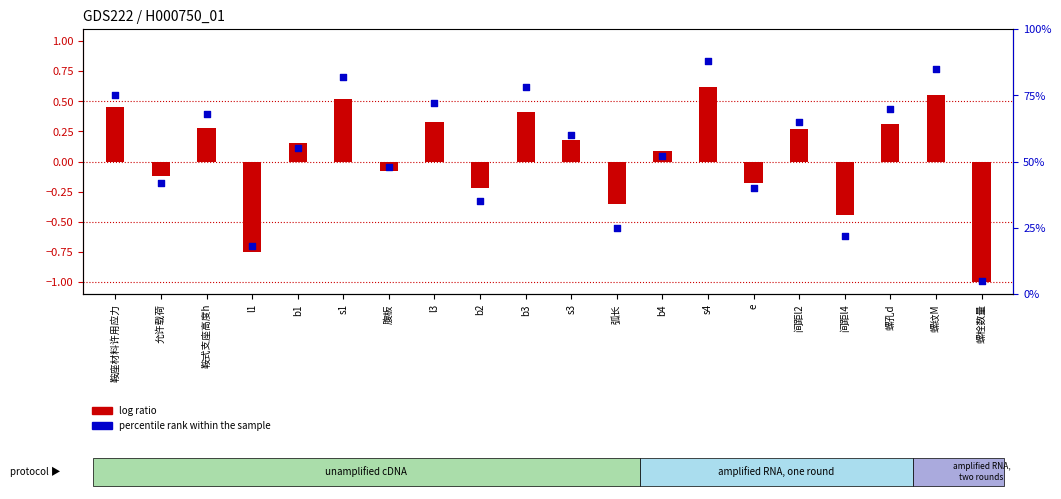

Which series reaches the maximum Y coordinate?

percentile rank within the sample